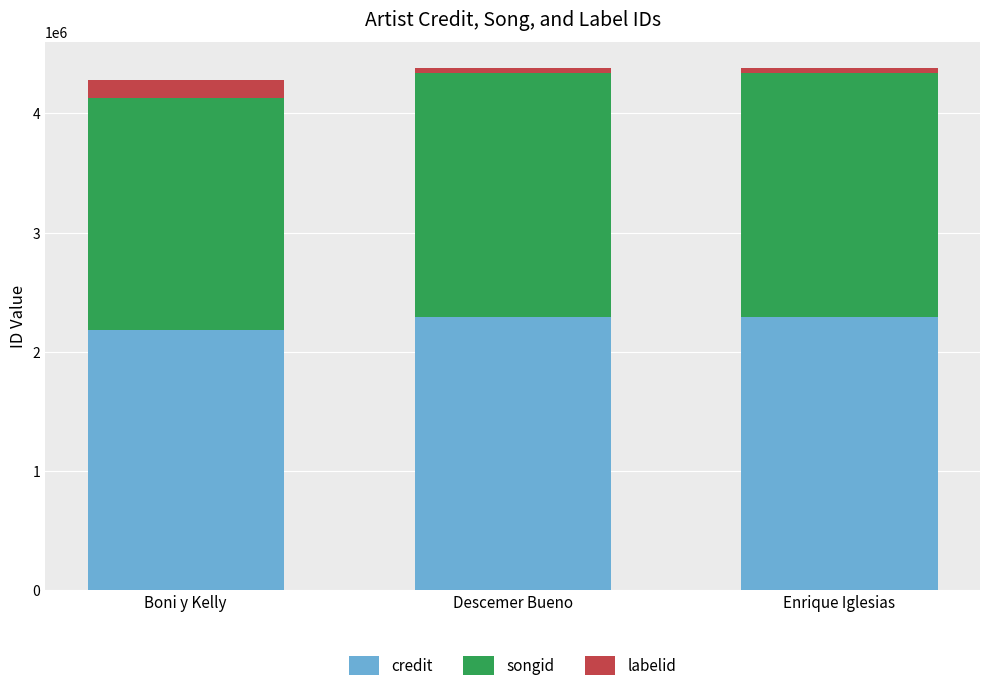

Reading left to right, what are the values for credit?

2183180	2293018	2293018